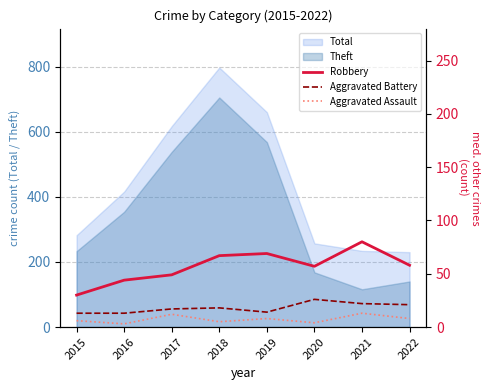

At which label does Aggravated Battery first exceed 18?

2020